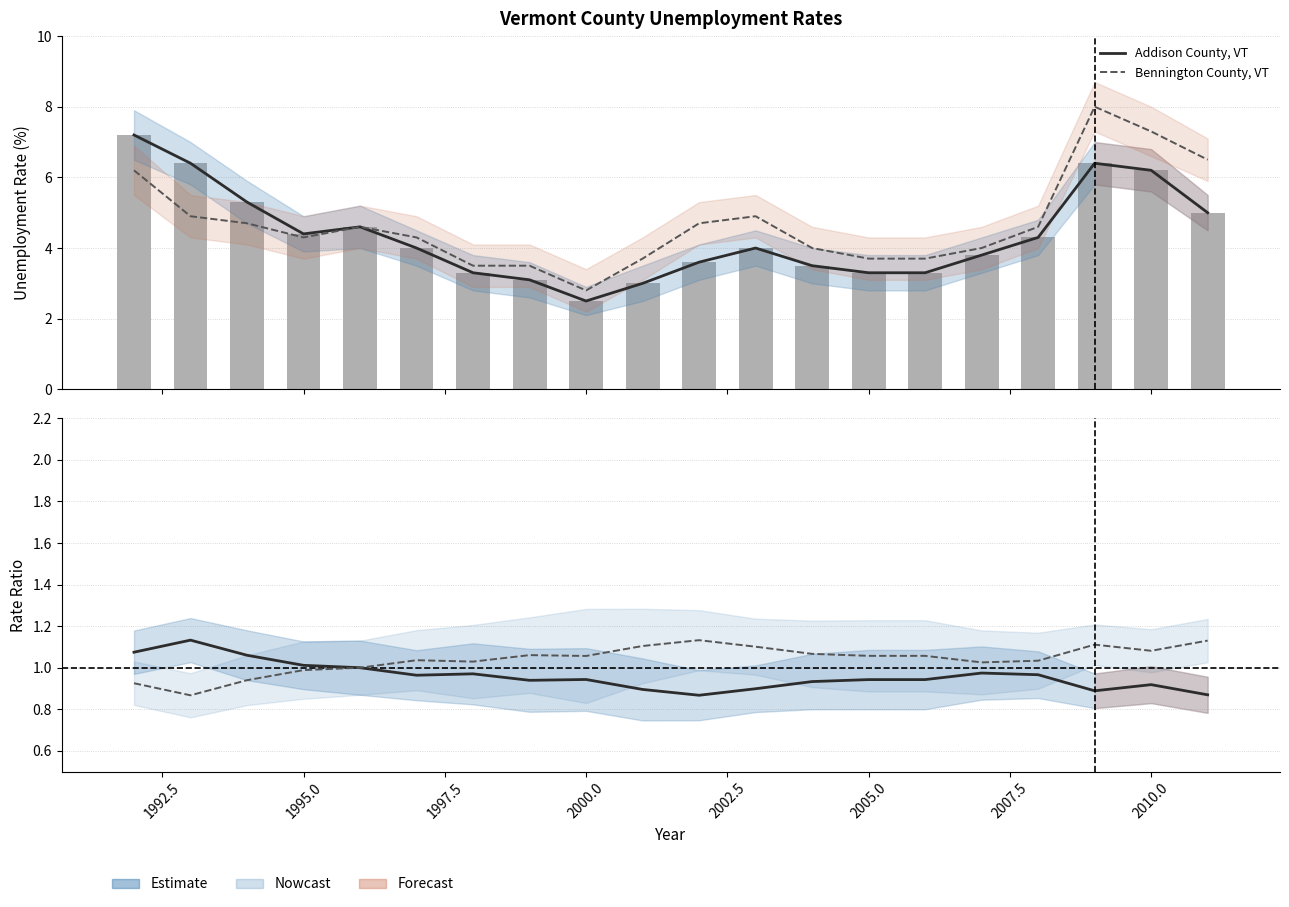

Count the number of data series in this chart.

2